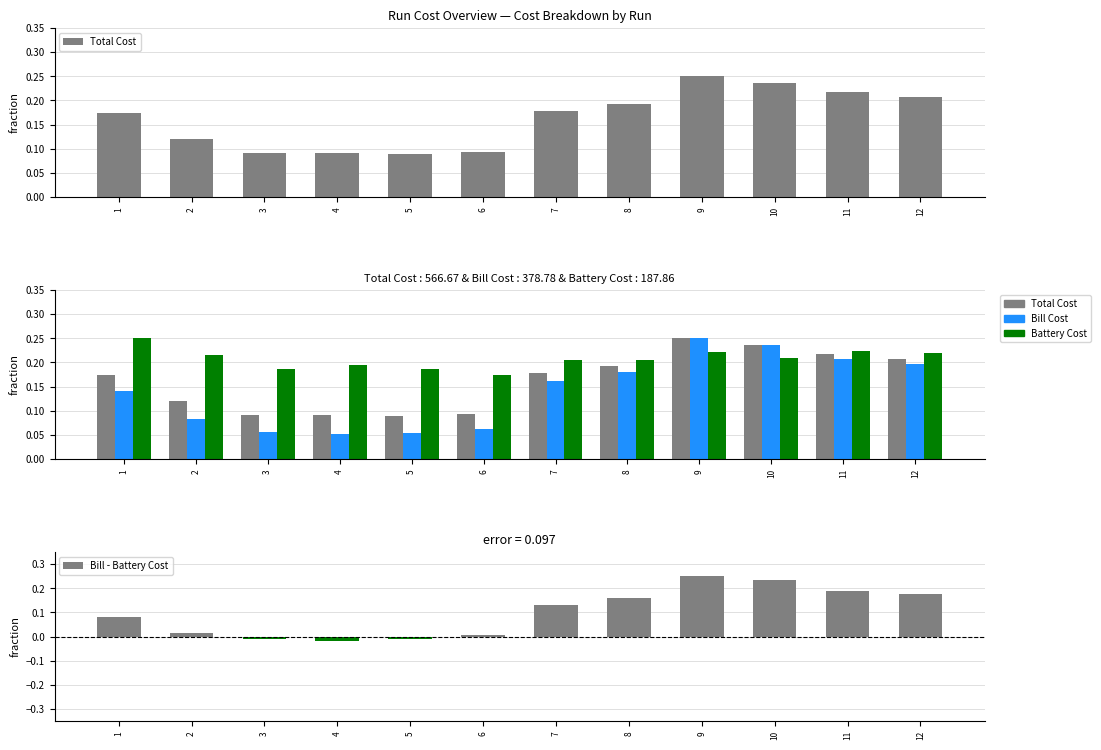

Between 3 and 9, which is larger?

9